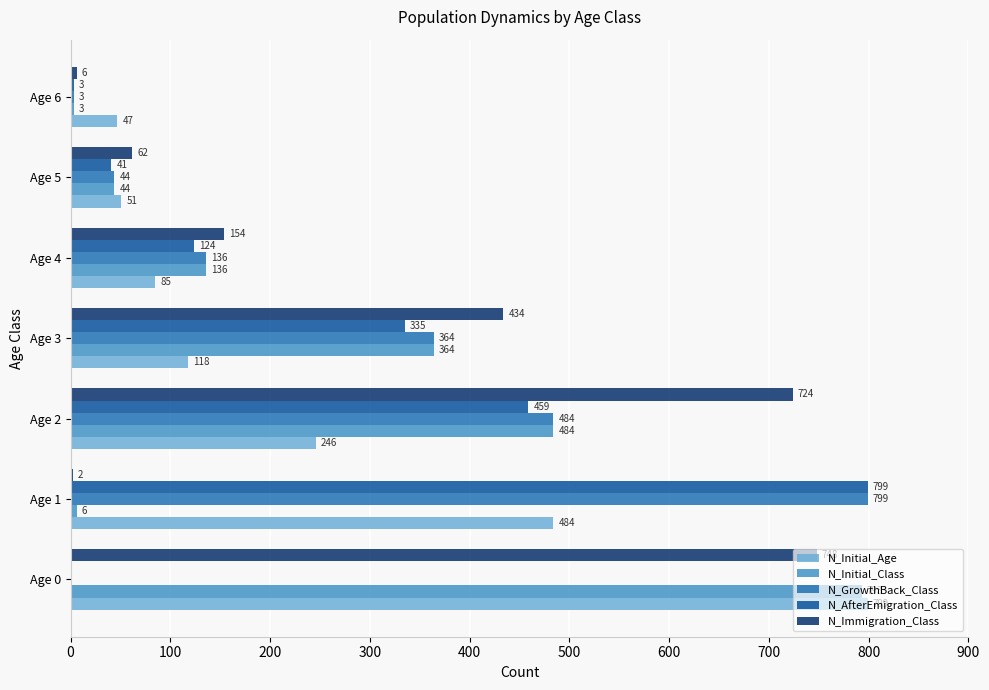

Is the value of N_Immigration_Class at Age 2 greater than the value of N_AfterEmigration_Class at Age 2?

Yes